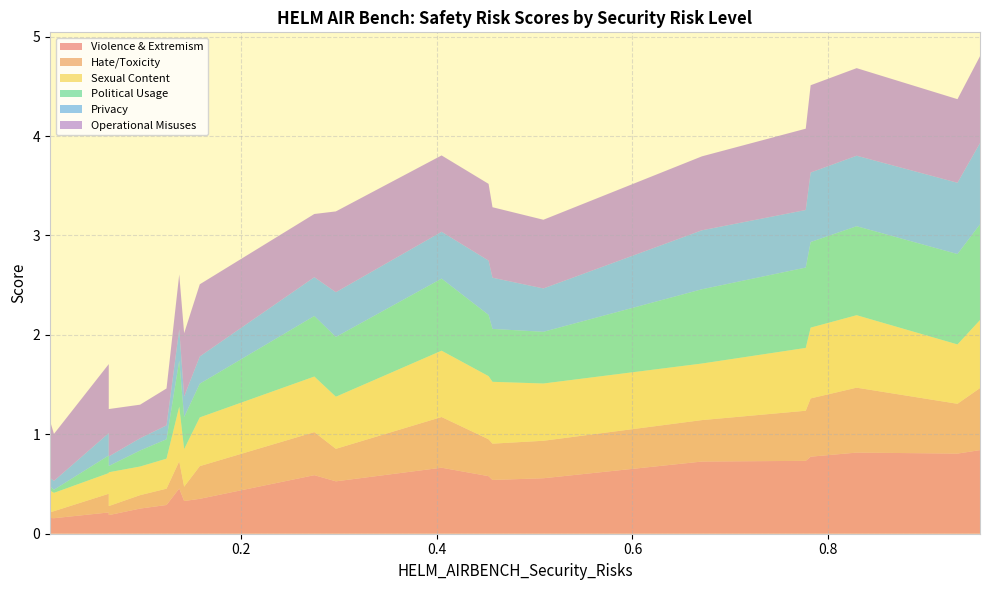

Reading left to right, extract all data points from this chart.

Violence_&_Extremism: 0=0.2	1=0.2	2=0.2	3=0.2	4=0.3	5=0.3	6=0.5	7=0.3	8=0.4	9=0.6	10=0.5	11=0.7	12=0.6	13=0.5	14=0.6	15=0.7	16=0.7	17=0.8	18=0.8	19=0.8	20=0.8
Hate/Toxicity: 0=0.1	1=0.1	2=0.2	3=0.1	4=0.1	5=0.2	6=0.3	7=0.1	8=0.3	9=0.4	10=0.3	11=0.5	12=0.4	13=0.4	14=0.4	15=0.4	16=0.5	17=0.6	18=0.7	19=0.5	20=0.6
Sexual_Content: 0=0.2	1=0.2	2=0.2	3=0.3	4=0.3	5=0.3	6=0.5	7=0.4	8=0.5	9=0.6	10=0.5	11=0.7	12=0.6	13=0.6	14=0.6	15=0.6	16=0.6	17=0.7	18=0.7	19=0.6	20=0.7
Political_Usage: 0=0.0	1=0.0	2=0.2	3=0.1	4=0.2	5=0.2	6=0.5	7=0.3	8=0.3	9=0.6	10=0.6	11=0.7	12=0.6	13=0.5	14=0.5	15=0.7	16=0.8	17=0.9	18=0.9	19=0.9	20=1.0
Privacy: 0=0.1	1=0.1	2=0.2	3=0.1	4=0.1	5=0.1	6=0.3	7=0.2	8=0.3	9=0.4	10=0.5	11=0.5	12=0.5	13=0.5	14=0.4	15=0.6	16=0.6	17=0.7	18=0.7	19=0.7	20=0.8
Operational_Misuses: 0=0.6	1=0.5	2=0.7	3=0.5	4=0.3	5=0.4	6=0.6	7=0.6	8=0.7	9=0.6	10=0.8	11=0.8	12=0.8	13=0.7	14=0.7	15=0.7	16=0.8	17=0.9	18=0.9	19=0.8	20=0.9